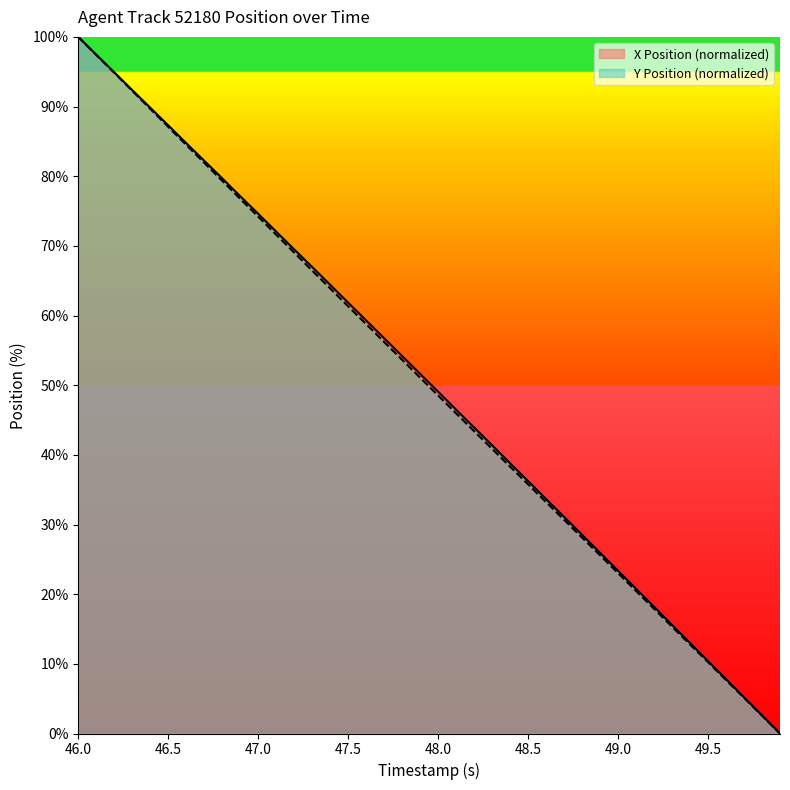

At which category is the sum across all series the highest?

46.0